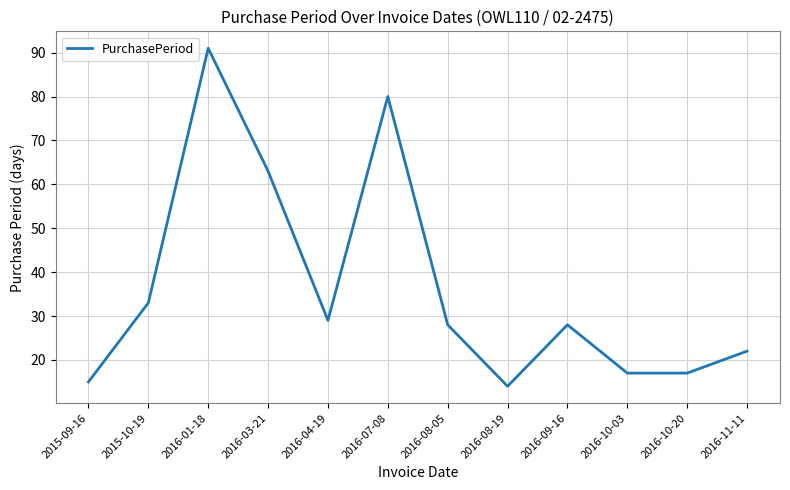

What position from the right is 2016-04-19?

8